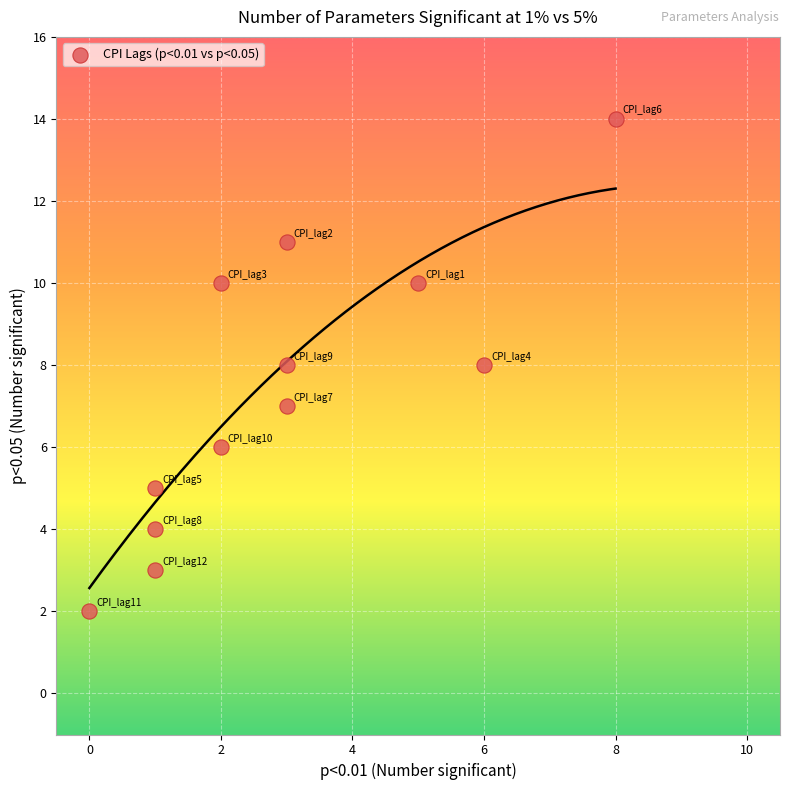

What is the average Y value?

7